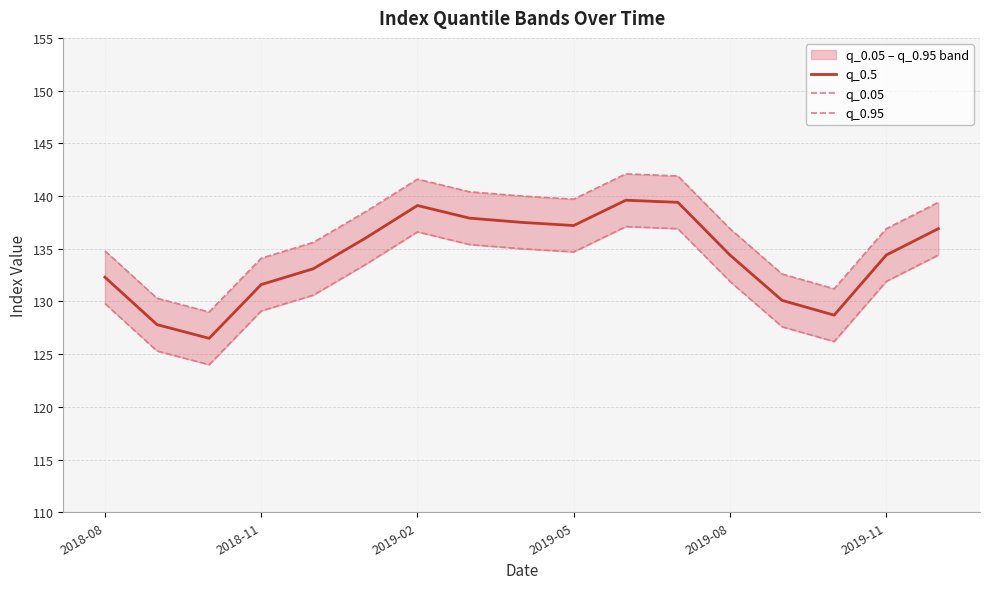

The value of q_0.5 at 2019-08 is 206.4. True or false?

False